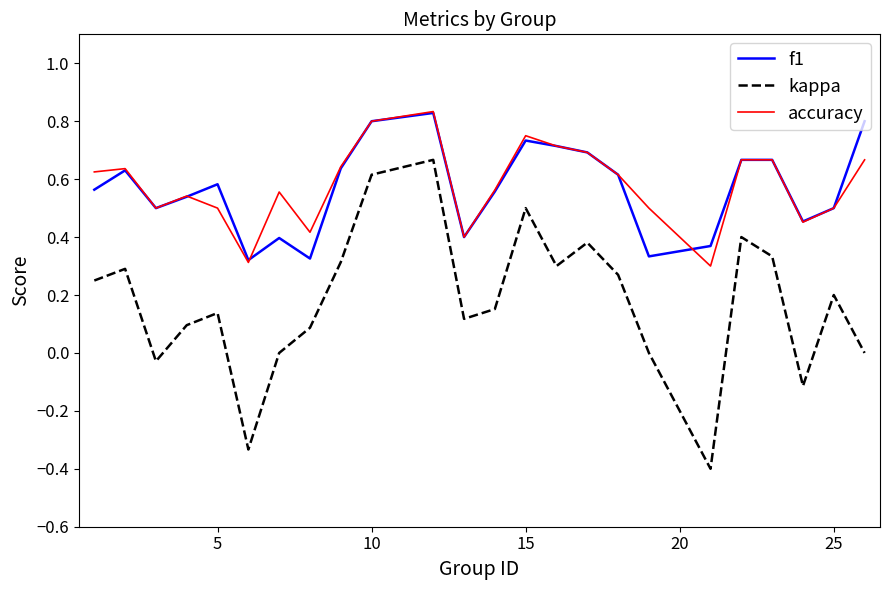

Which series has the widest spread of values?

kappa